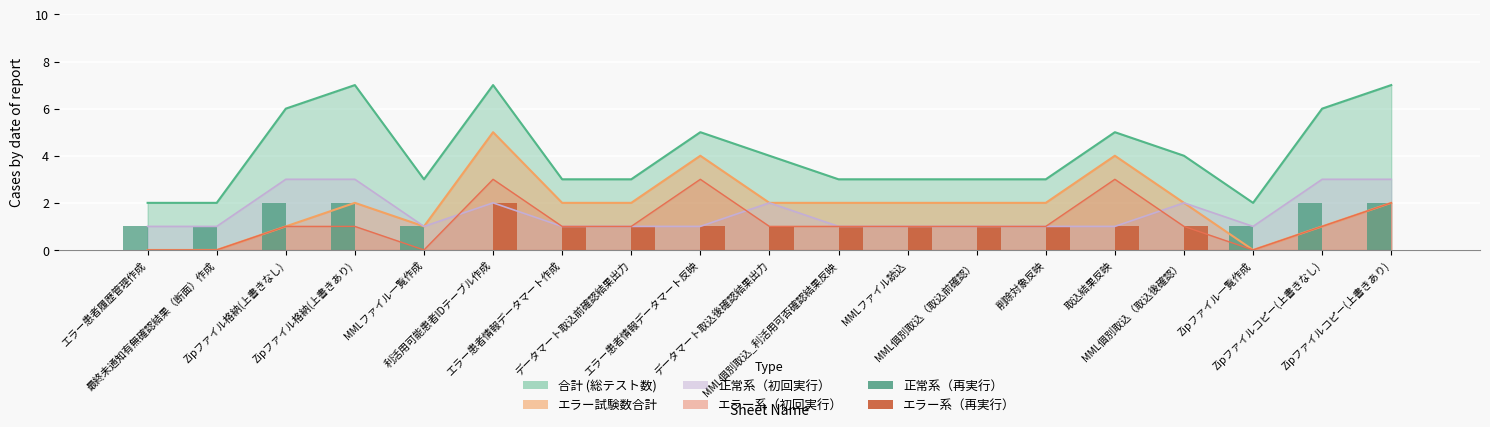

What is the sum of all エラー系（再実行） values?

12